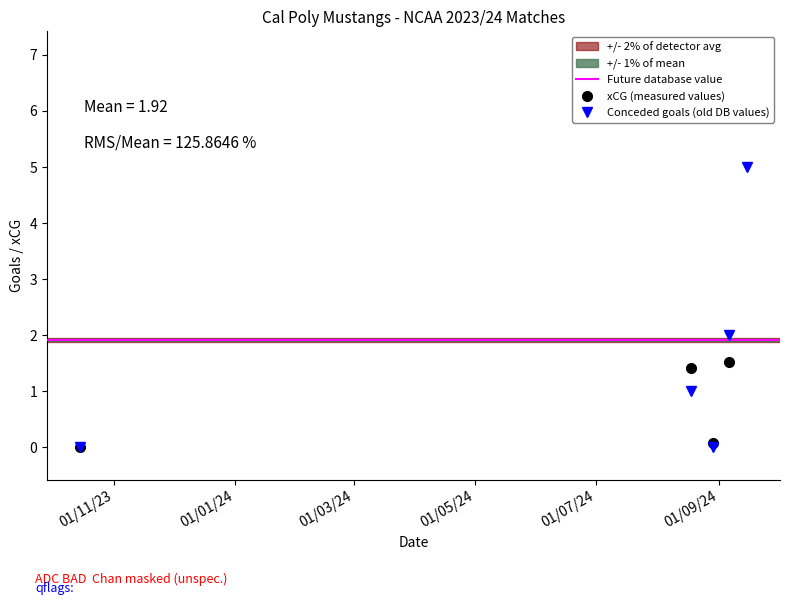

What is the highest value of the Conceded goals (old DB values) series?

5